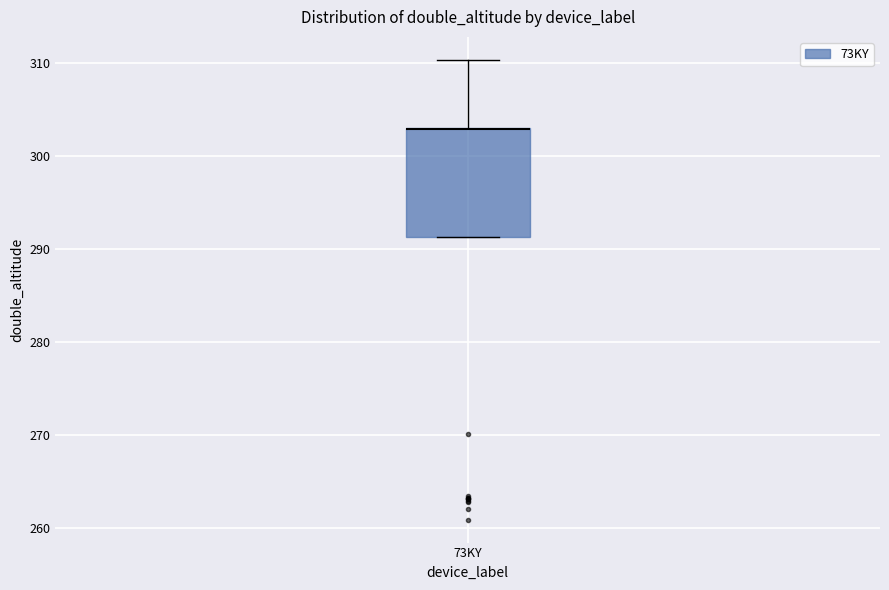

Read this box plot against the y-axis: the position of the median line, the range covered by the box, and the ends of both whiskers. The values are not printed on the chart, so give them approximately, as read against the axis.

median 303 (drawn on the box's upper edge), box 291 to 303, whiskers 291 to 310